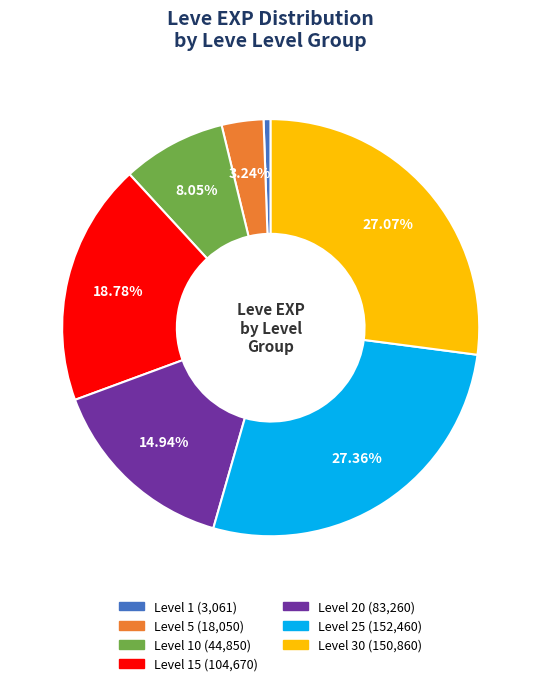

Is there any slice that represents more than half of the pie?

No